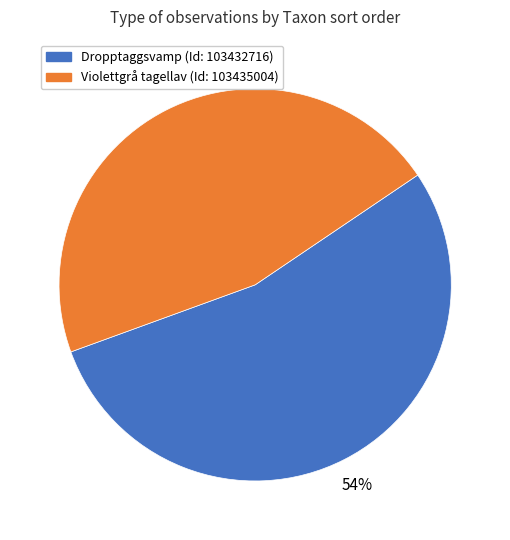

Is there any slice that represents more than half of the pie?

Yes